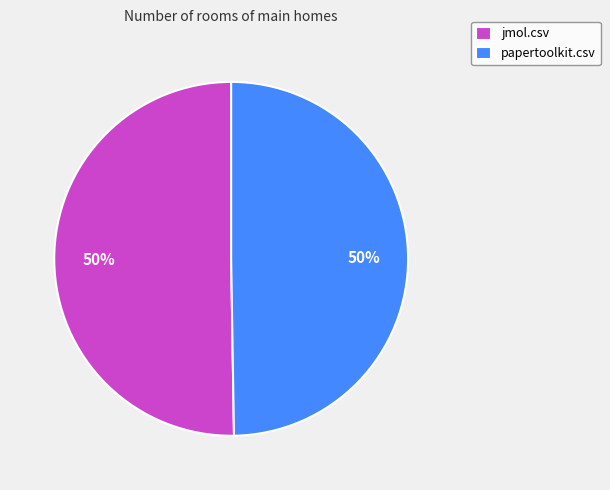

To the nearest percent, what portion does jmol.csv represent?

50%